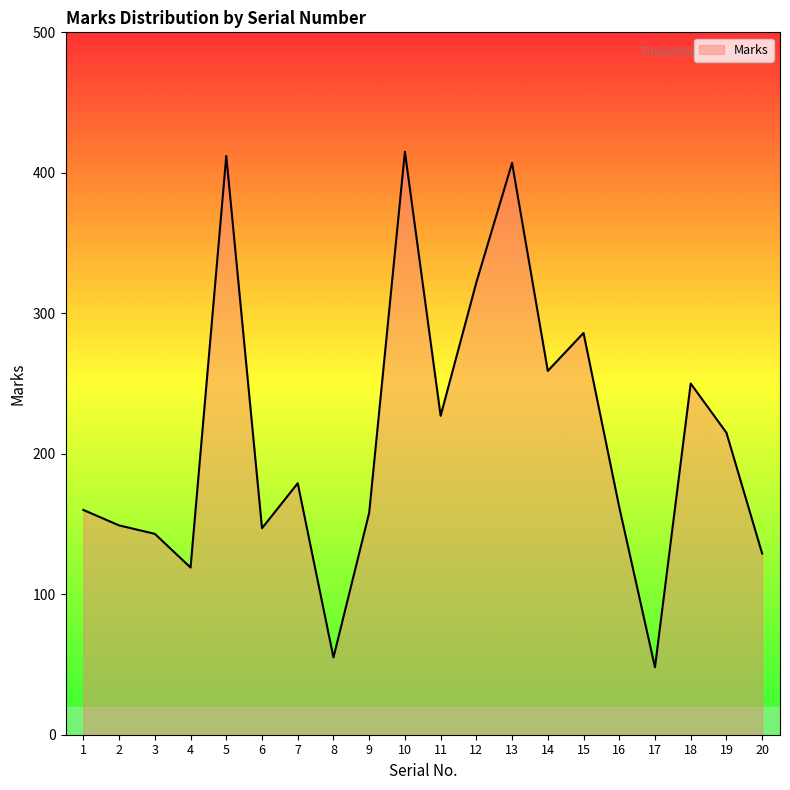

What is the greatest value displayed?

415